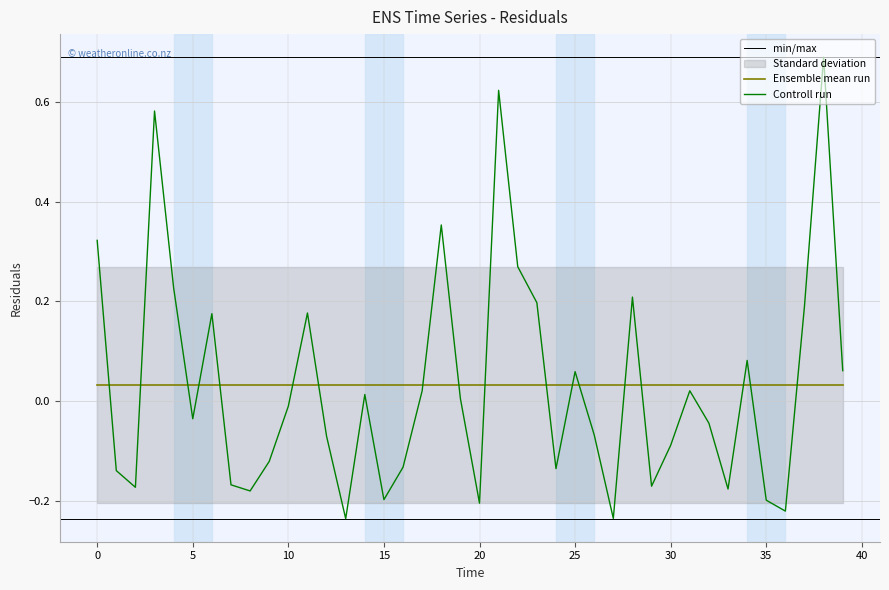

Reading right to left, what are all the values shown in this chart?

0.1	0.7	0.2	-0.2	-0.2	0.1	-0.2	-0.0	0.0	-0.1	-0.2	0.2	-0.2	-0.1	0.1	-0.1	0.2	0.3	0.6	-0.2	0.0	0.4	0.0	-0.1	-0.2	0.0	-0.2	-0.1	0.2	-0.0	-0.1	-0.2	-0.2	0.2	-0.0	0.2	0.6	-0.2	-0.1	0.3